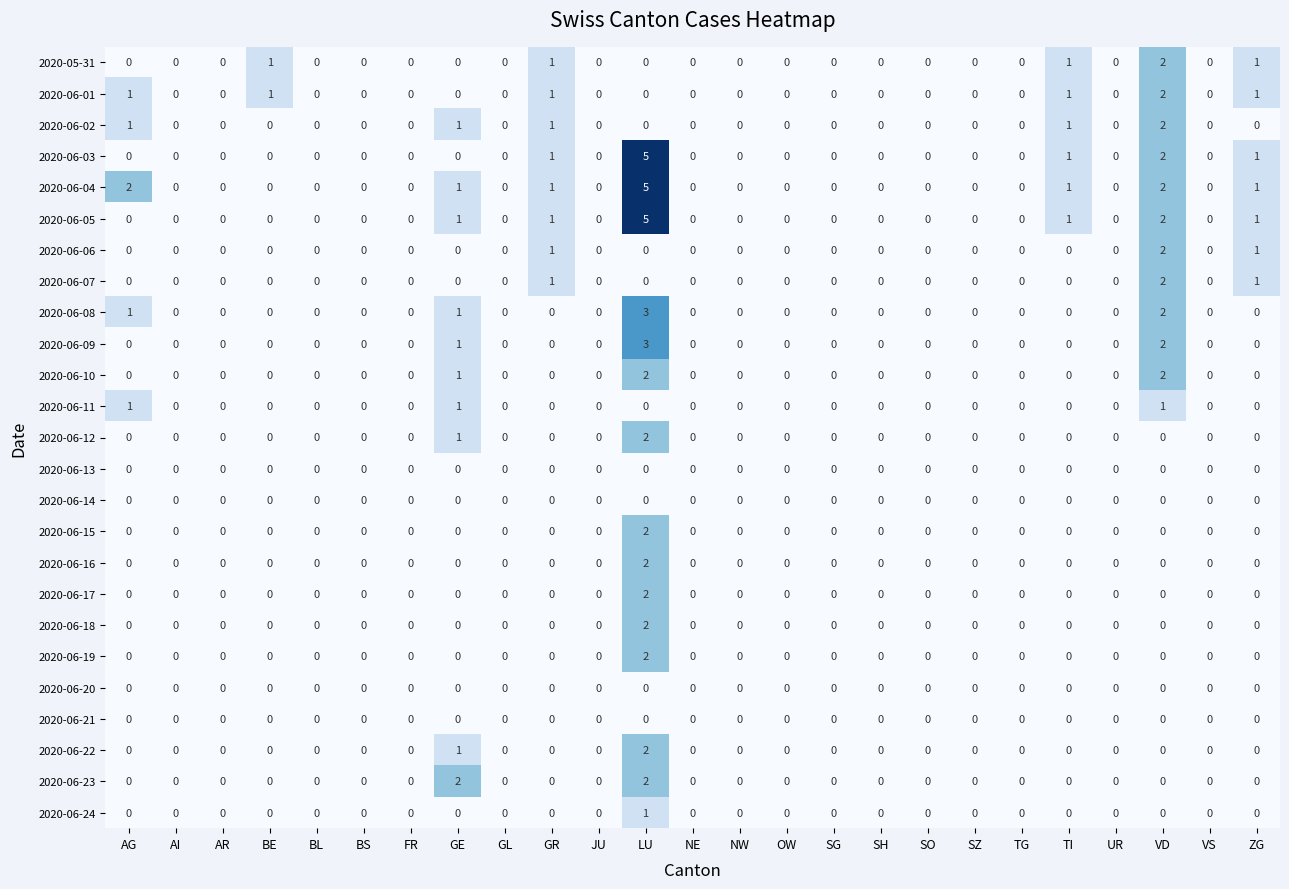

Count the 2020-06-03 values in the range 0 to 1.

23